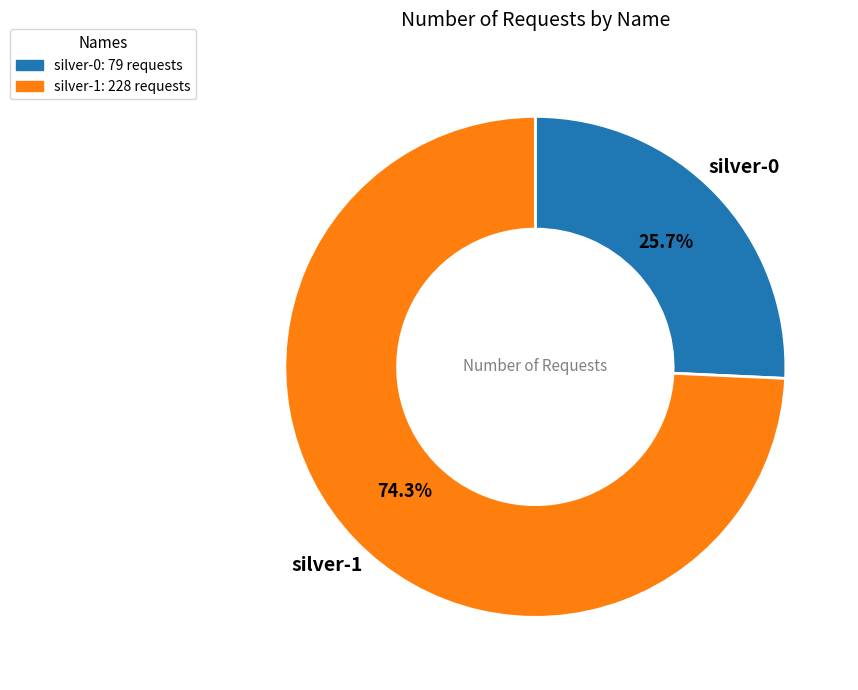

True or false: silver-1 accounts for 74% of the total.

True